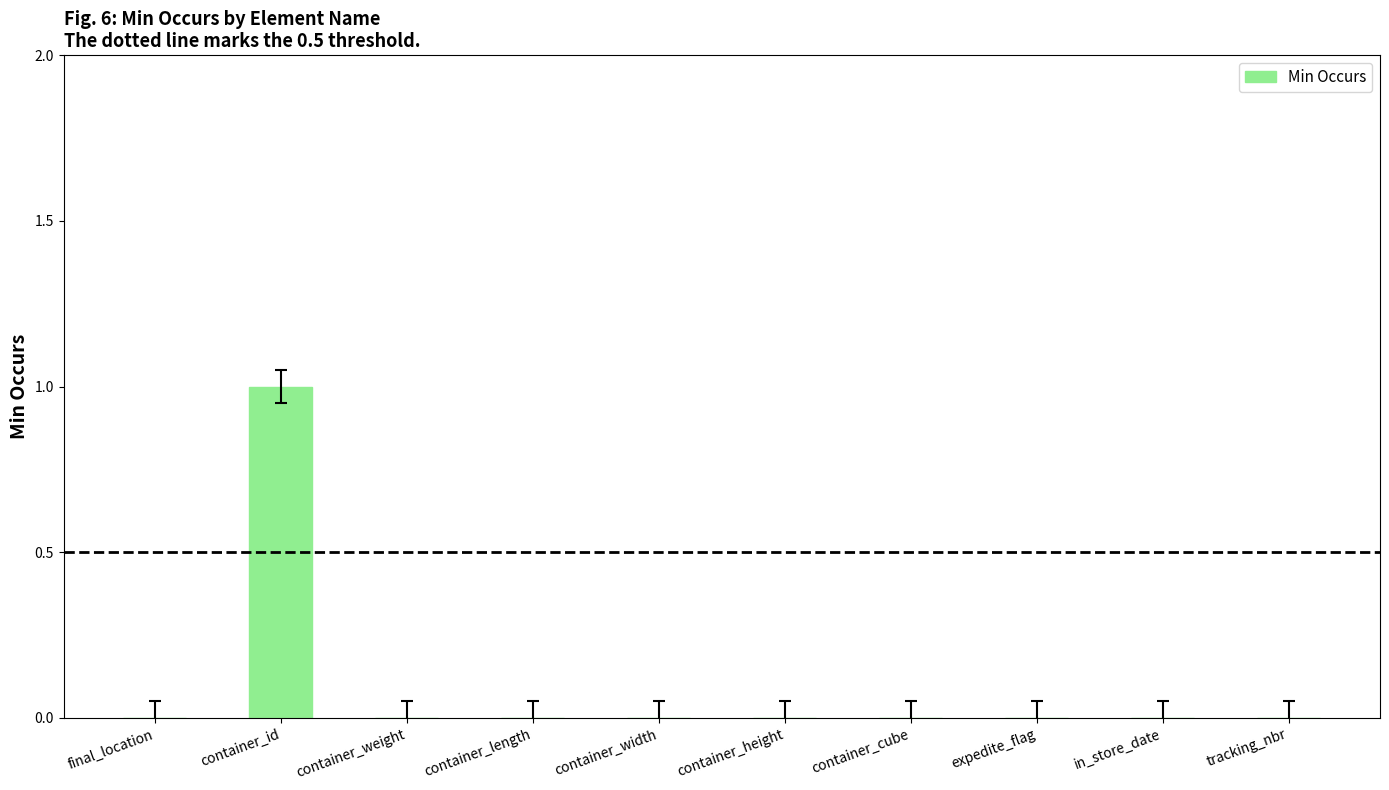

Reading left to right, what are all the values shown in this chart?

final_location=0	container_id=1	container_weight=0	container_length=0	container_width=0	container_height=0	container_cube=0	expedite_flag=0	in_store_date=0	tracking_nbr=0